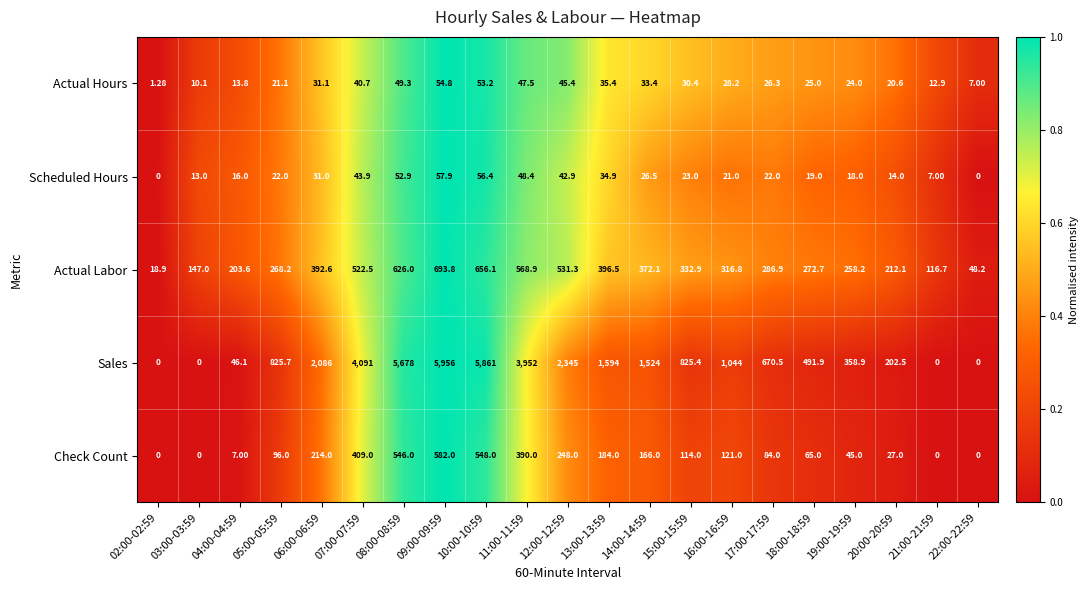

Which series changed the most between 07:00-07:59 and 17:00-17:59?

Sales